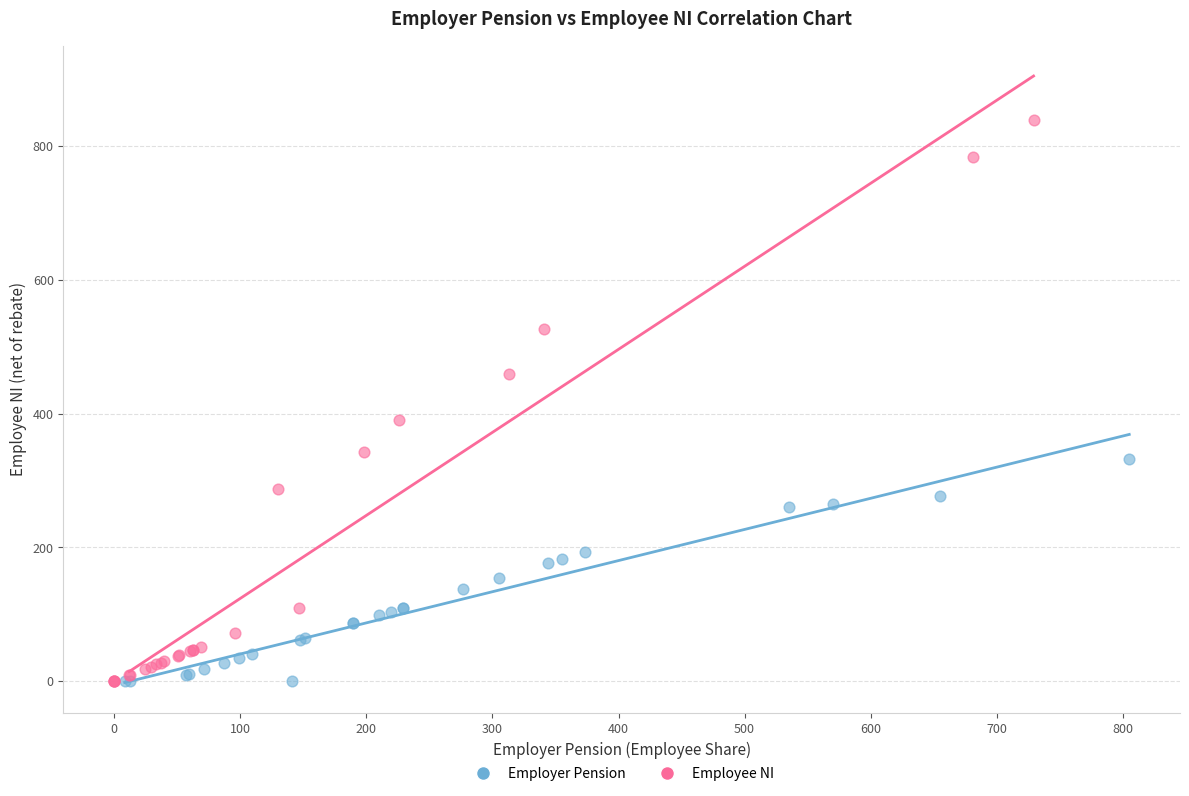

Which series reaches the maximum Y coordinate?

Employee NI